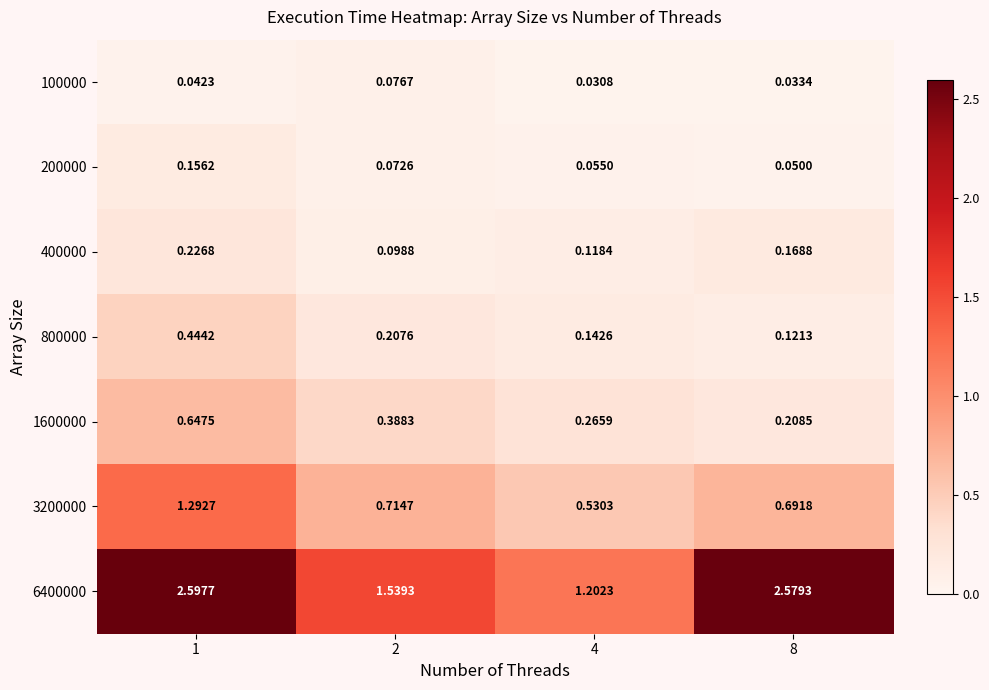

Is the value of 6400000 at 4 greater than the value of 100000 at 4?

Yes